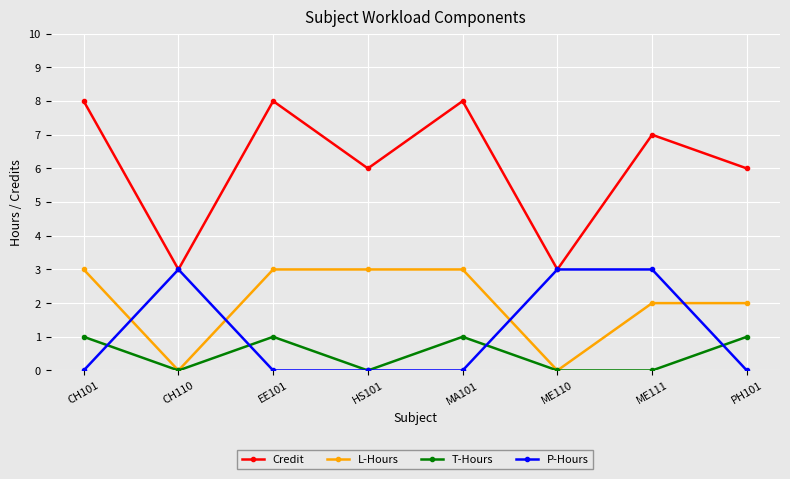

The value of Credit at PH101 is 1. True or false?

False